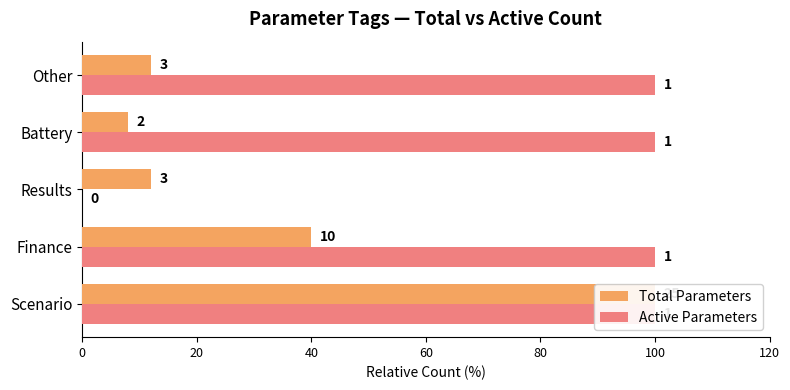

What is the maximum value for Active Parameters?

100